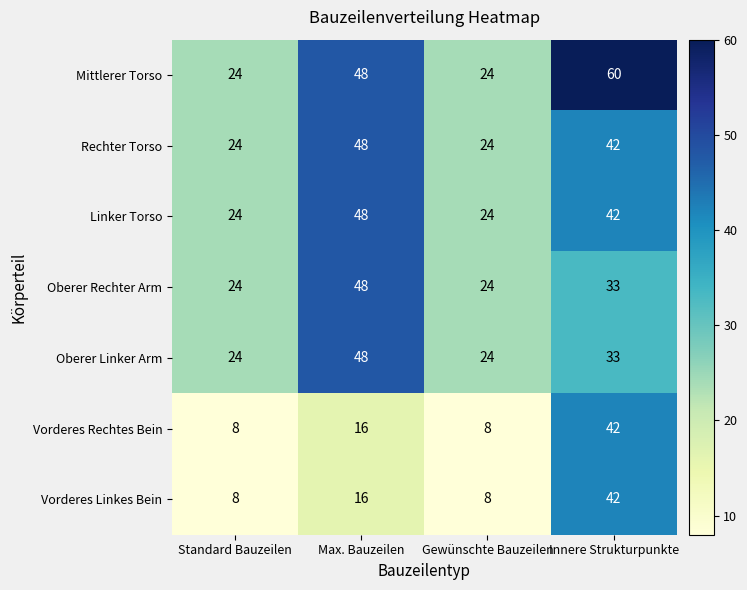

Count the Mittlerer Torso values in the range 24 to 60.

4